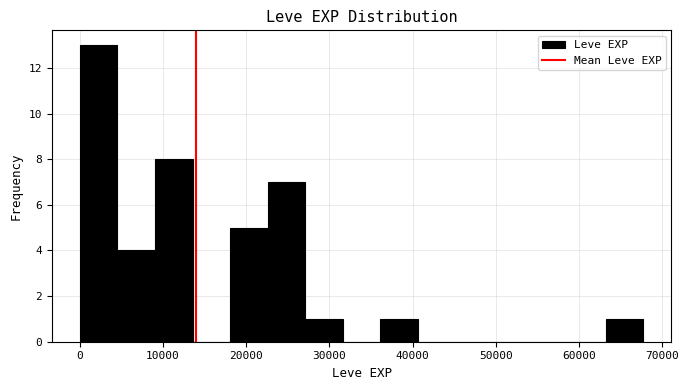

What is the height of the bar covering 23000 to 27000 on the x-axis? Neither the bar edges nor the heights are printed on the chart, so give them approximately, as read against the axes.

7